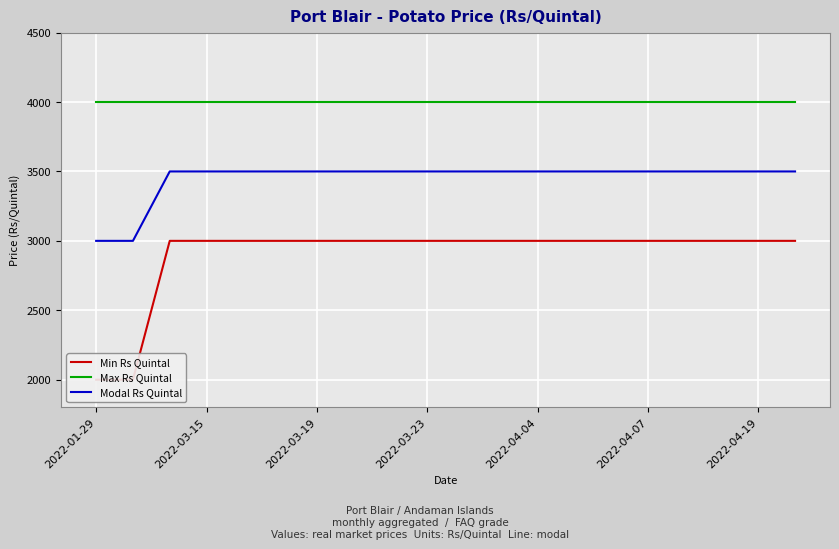

At which category does the chart reach its peak across all series?

2022-01-29